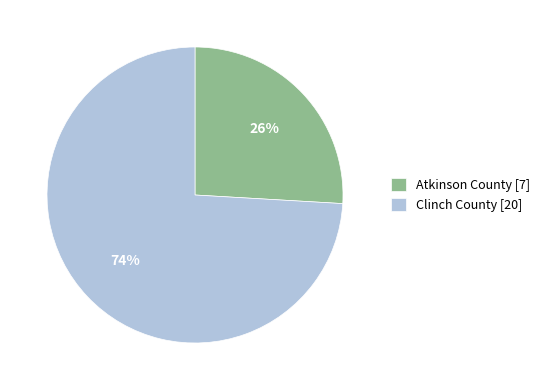

To the nearest percent, what is the average slice percentage?

50%